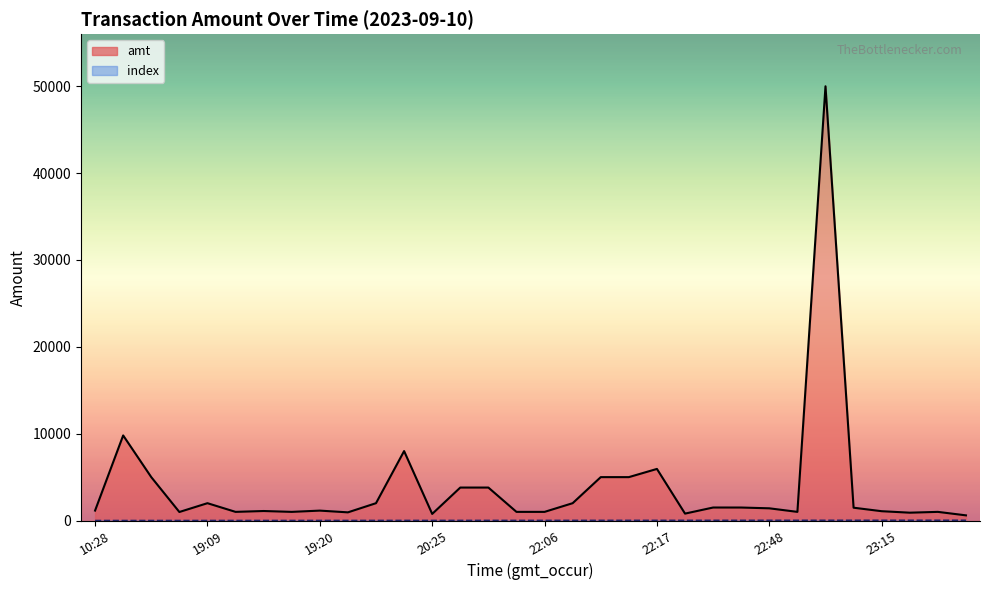

Reading left to right, extract all data points from this chart.

amt: 1150.0	9800.0	5000.0	986.0	2000.0	1000.0	1099.0	1000.0	1145.1	945.3	2000.0	7999.0	764.0	3800.0	3800.0	1000.0	1000.0	2000.0	5000.0	5000.0	5945.0	800.0	1501.5	1500.0	1410.0	1000.0	50000.0	1480.0	1077.0	907.0	1000.0	599.0
index: 0.0	1.0	2.0	3.0	4.0	5.0	6.0	7.0	8.0	9.0	10.0	11.0	12.0	13.0	14.0	15.0	16.0	17.0	18.0	19.0	20.0	21.0	22.0	23.0	24.0	25.0	26.0	27.0	28.0	29.0	30.0	31.0